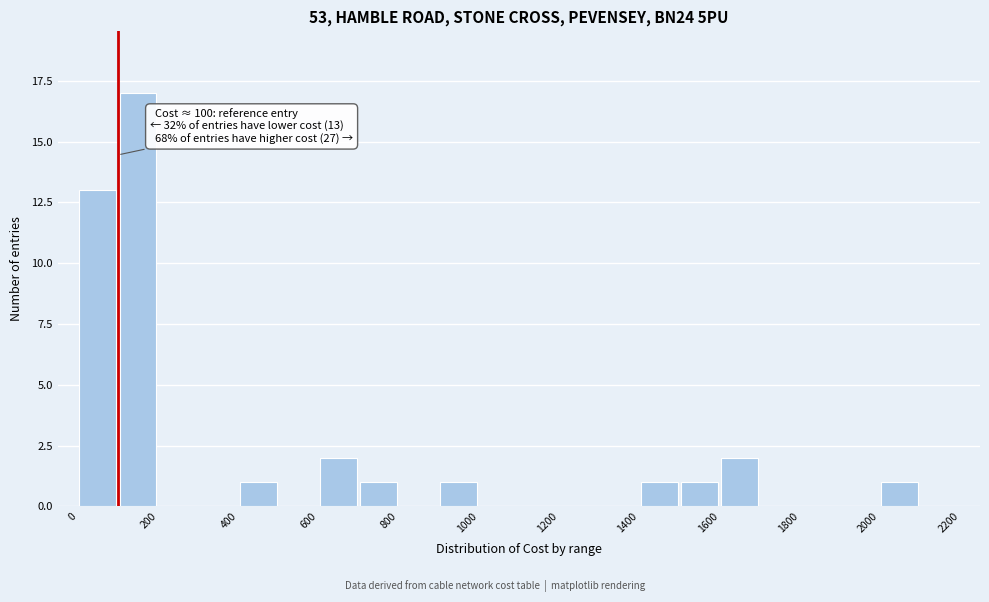

Over which range of the x-axis is the bar tallest?

100 to 200